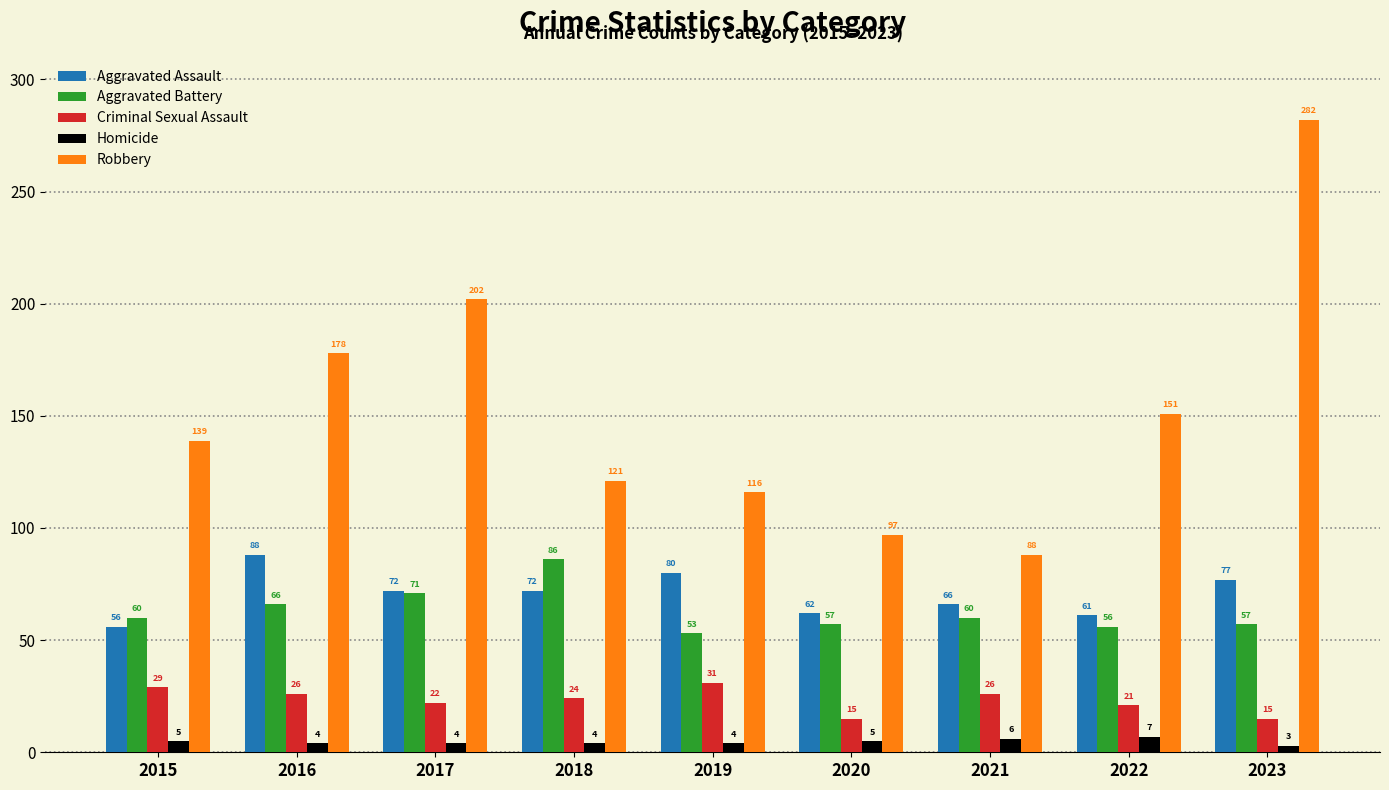

True or false: Homicide has a value of 4 at 2018.

True